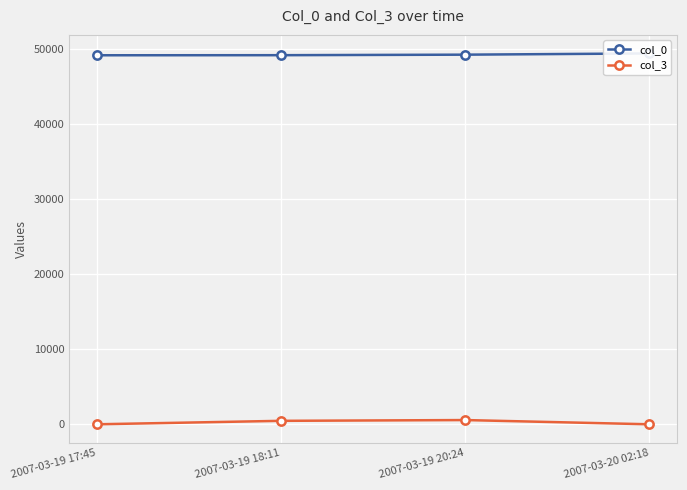

Reading left to right, extract all data points from this chart.

col_0: 49206	49217	49286	49451
col_3: 20	481	584	20